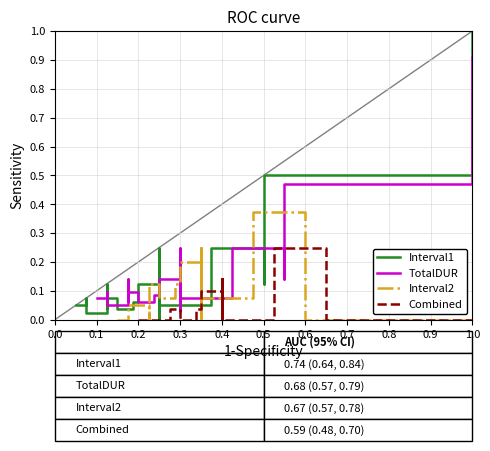

True or false: TotalDUR   0.68 (0.57, 0.79) and Interval2  0.67 (0.57, 0.78) cross at least once.

True